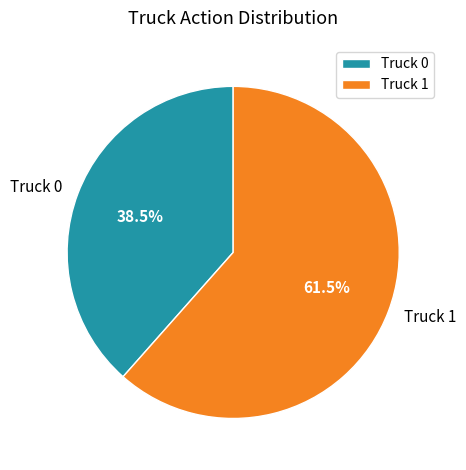

Which slice is the largest?

Truck 1